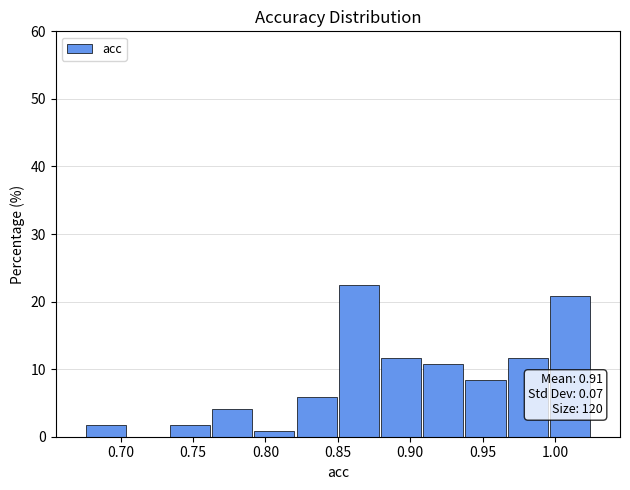

Over which range of the x-axis is the bar tallest?

0.850 to 0.880